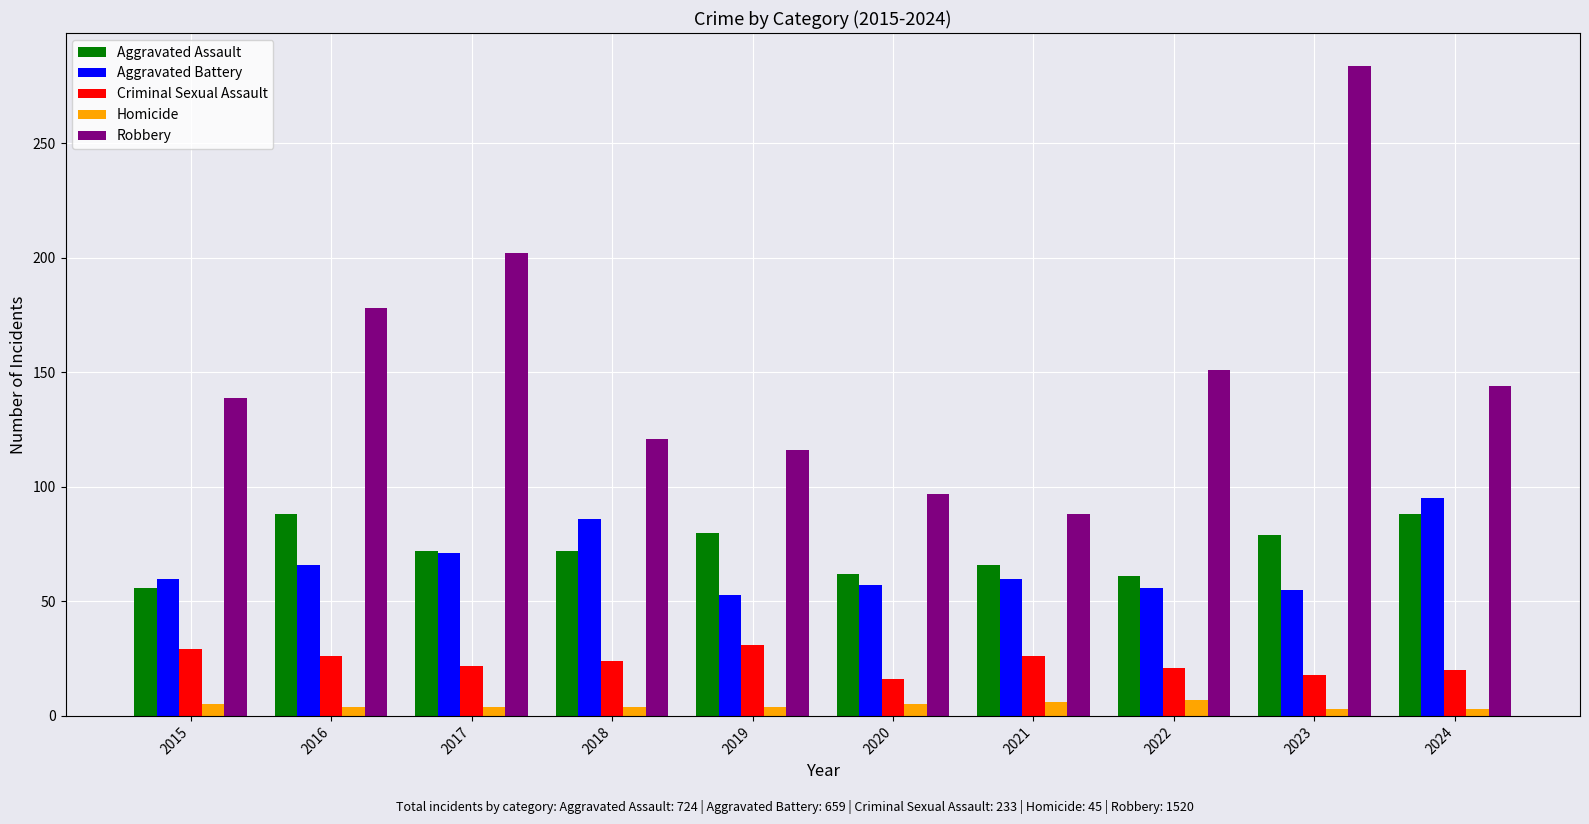

Which series has the widest spread of values?

Robbery